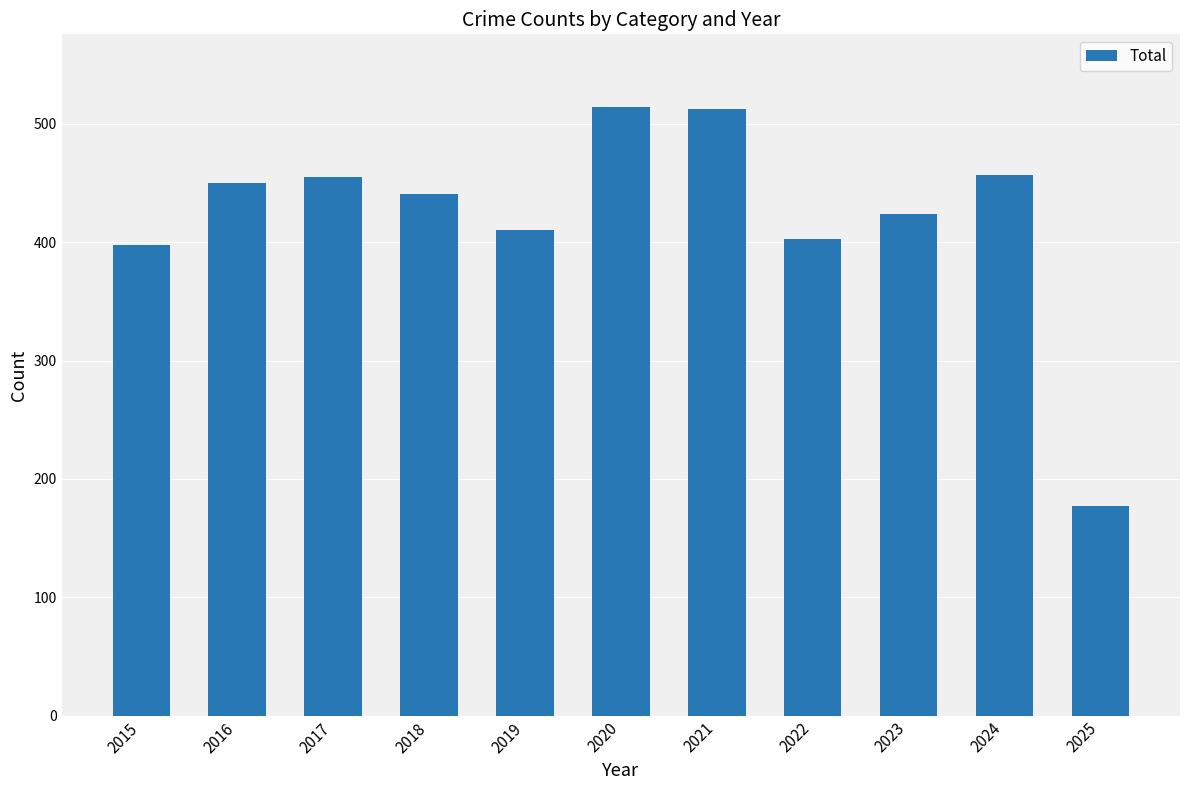

Which category has the lowest value across all series?

2025